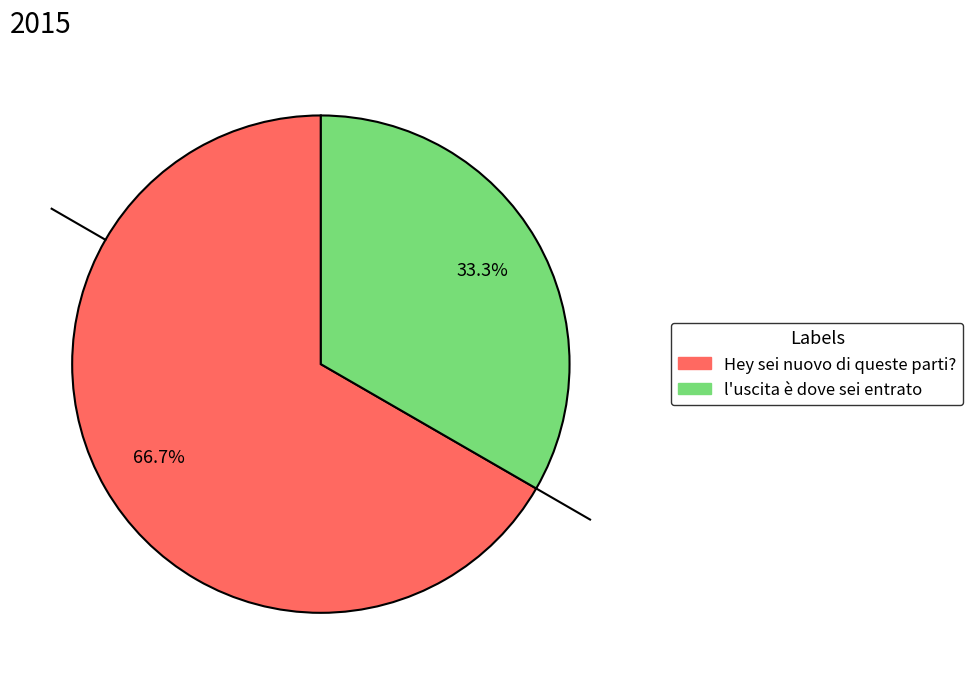

Is there any slice that represents more than half of the pie?

Yes